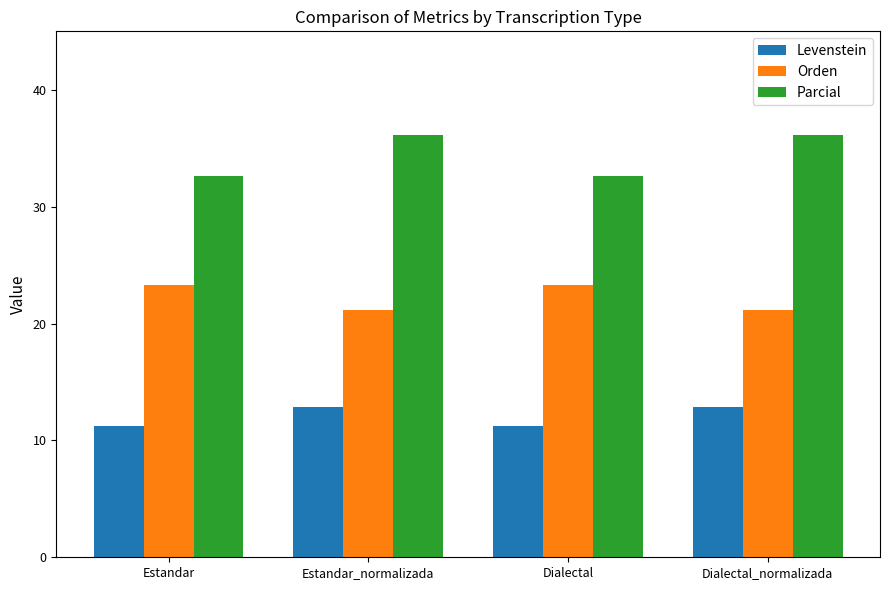

How many bars are there in total?

12